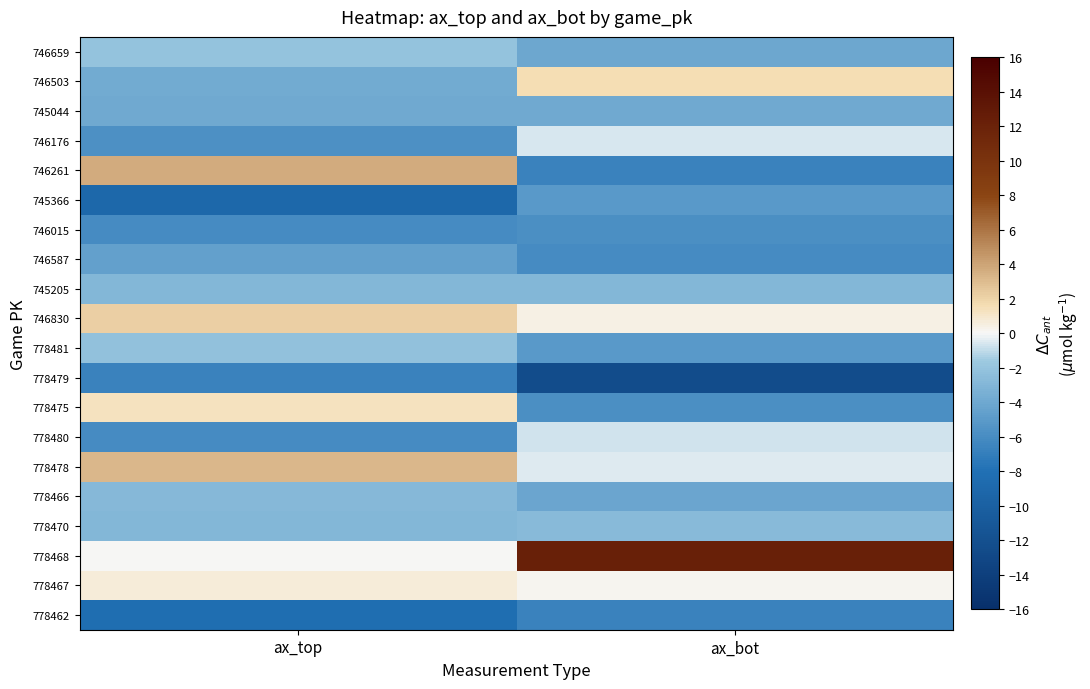

Which category has the lowest value across all series?

ax_bot